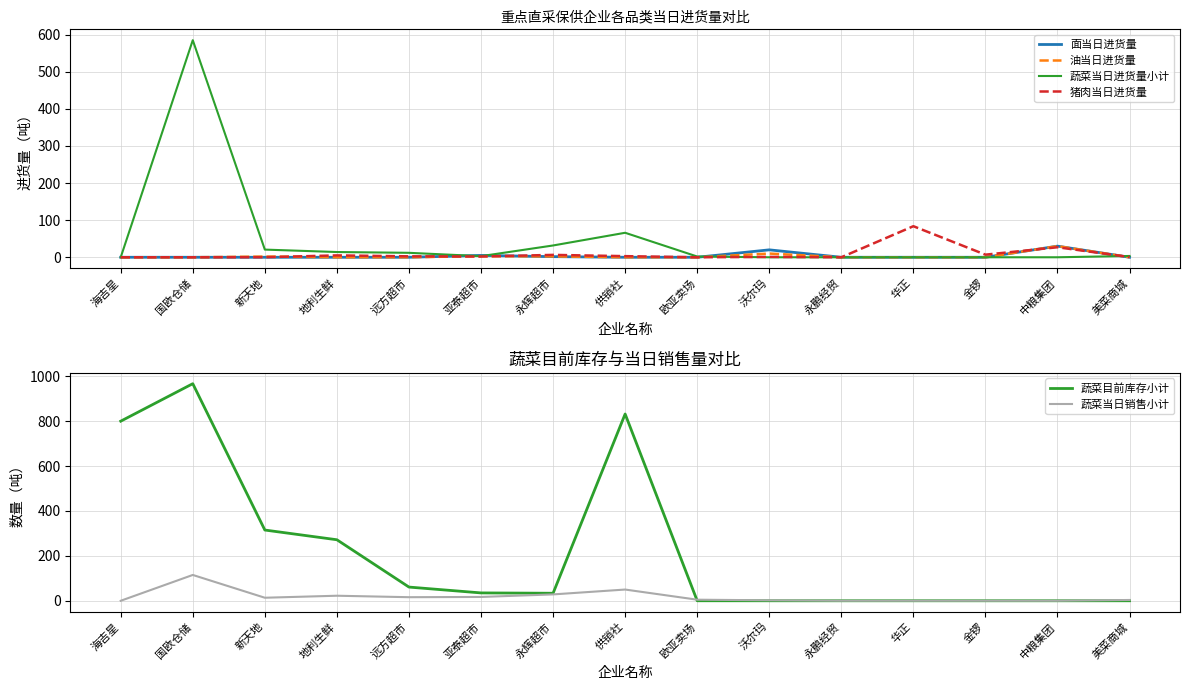

What is the difference between the maximum and minimum values in the 蔬菜目前库存小计 series?

967.0